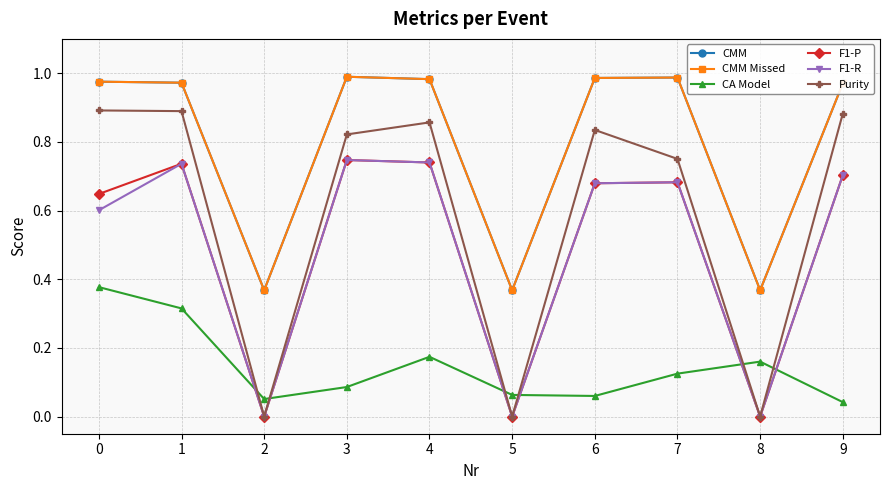

What are all the series names shown in the legend?

CMM, CMM Missed, CA Model, F1-P, F1-R, Purity